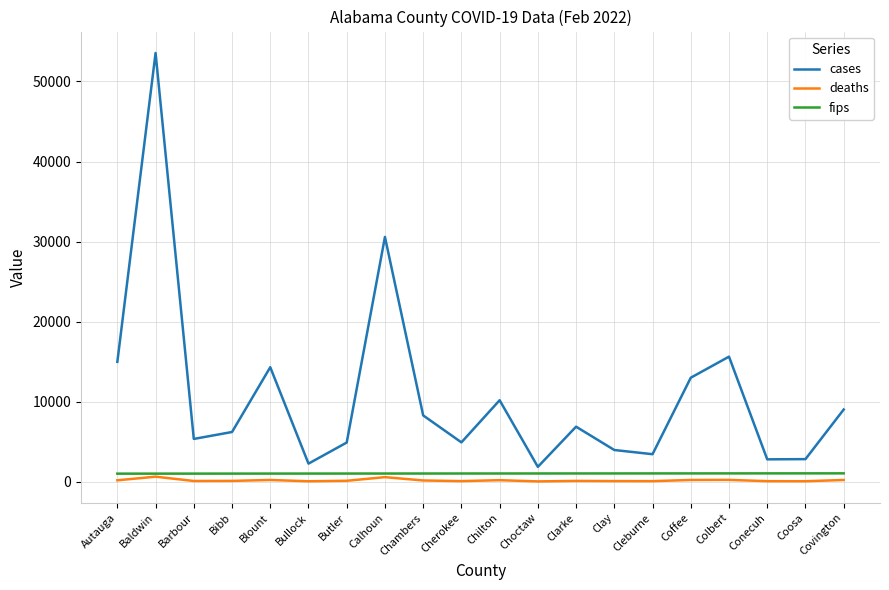

What is the difference between the maximum and minimum values in the fips series?

38